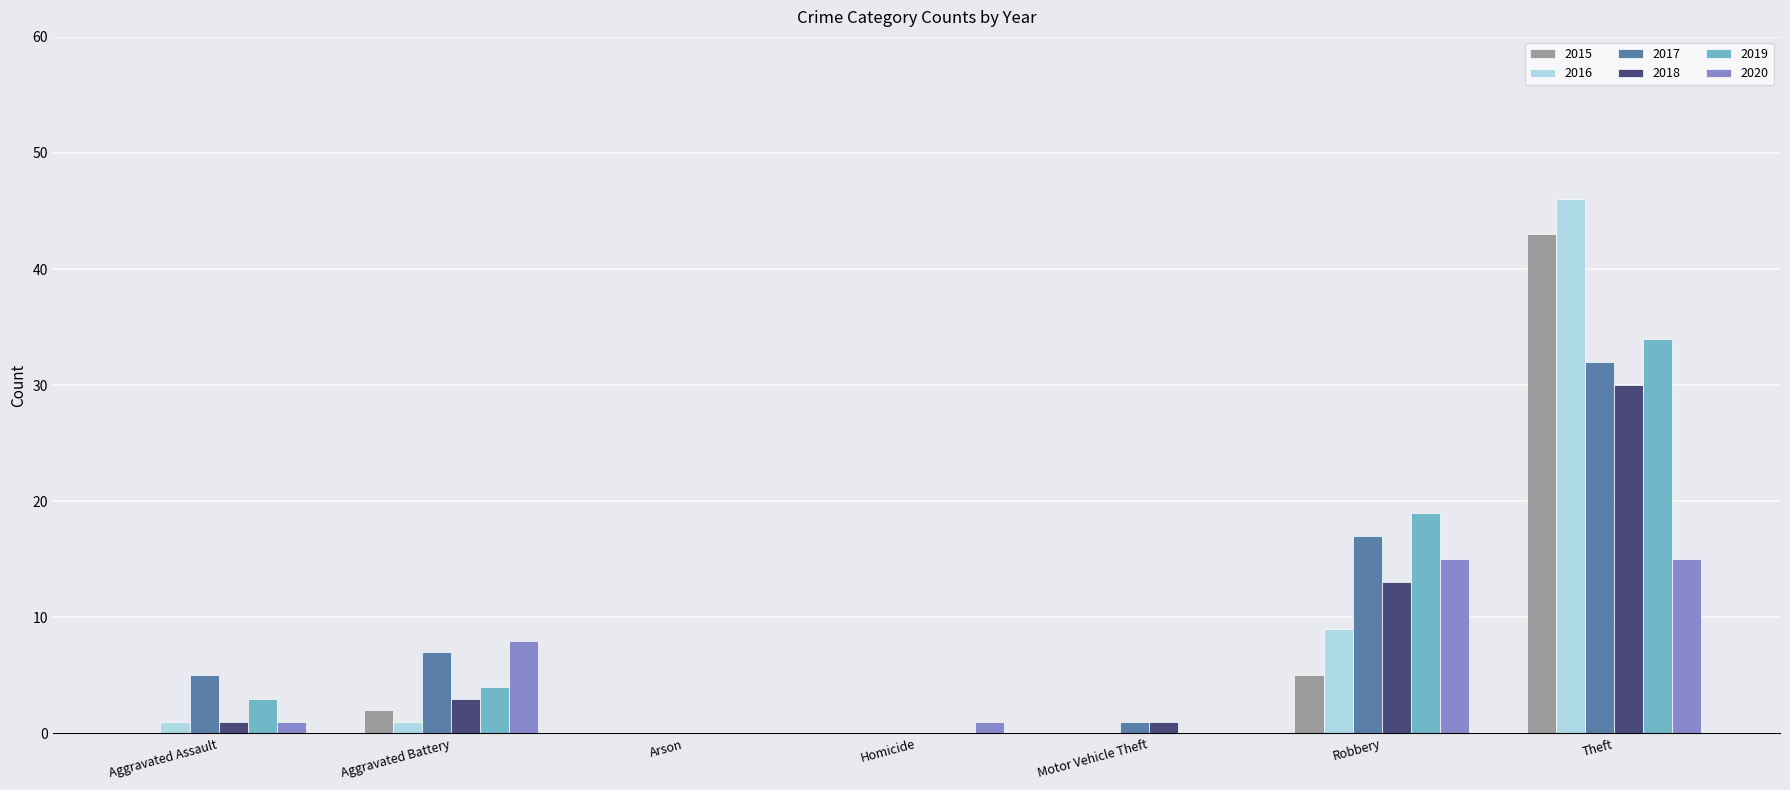

How many groups of bars are there?

7